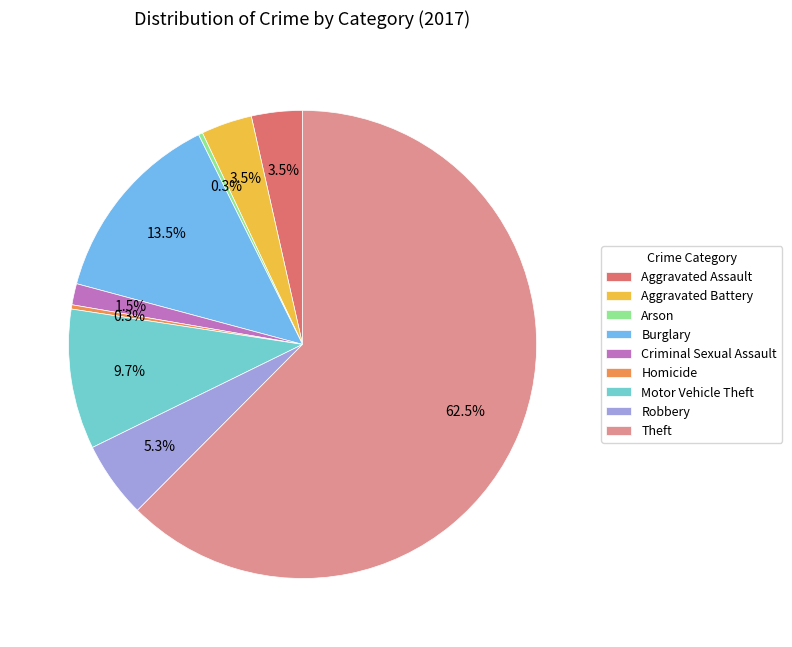

Does Criminal Sexual Assault account for over 50% of the chart?

No